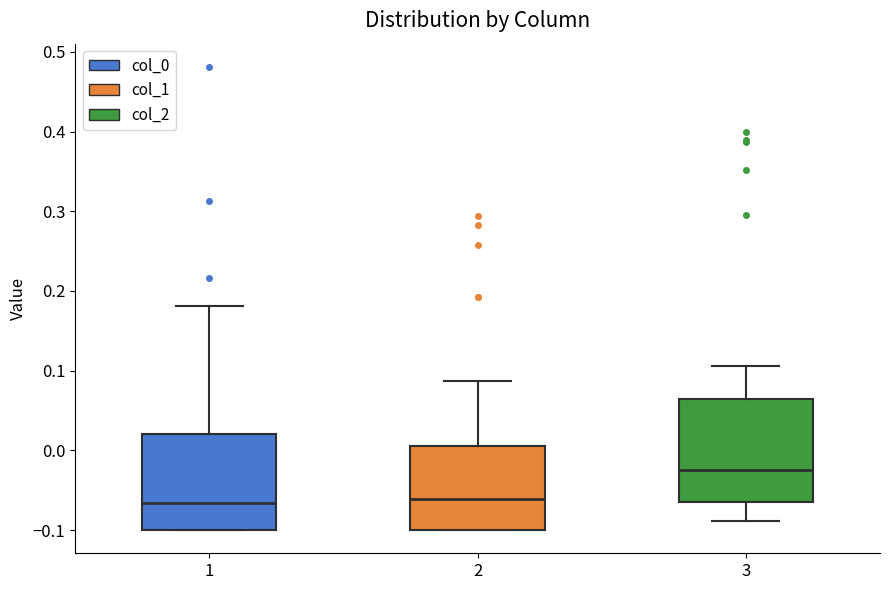

Which box's median line is the highest?

3